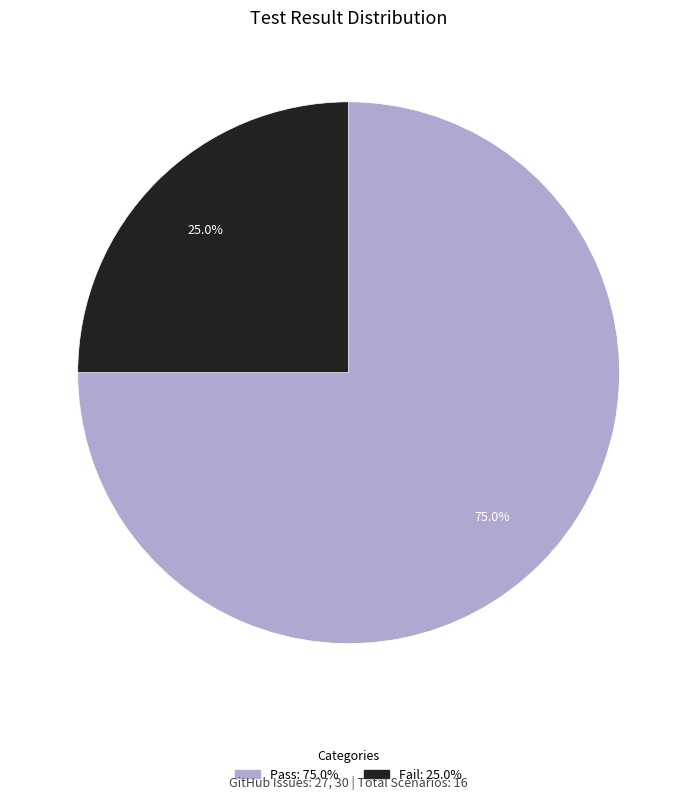

To the nearest percent, what is the average slice percentage?

50%